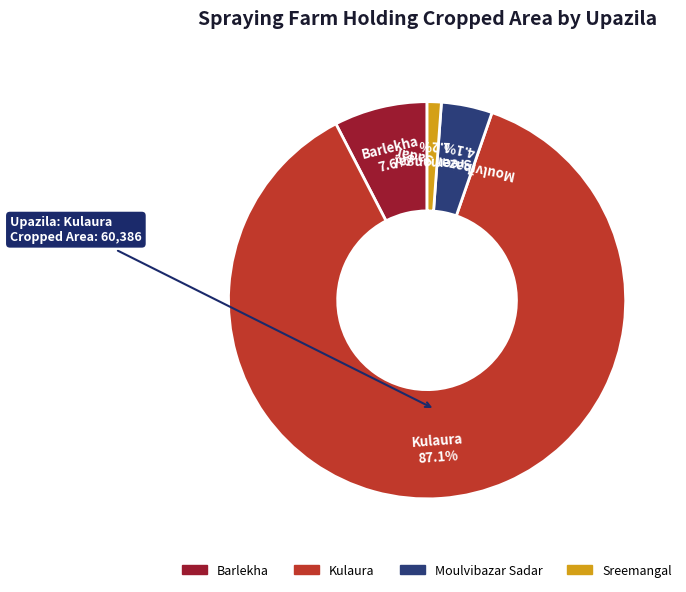

How many segments does this pie chart have?

4